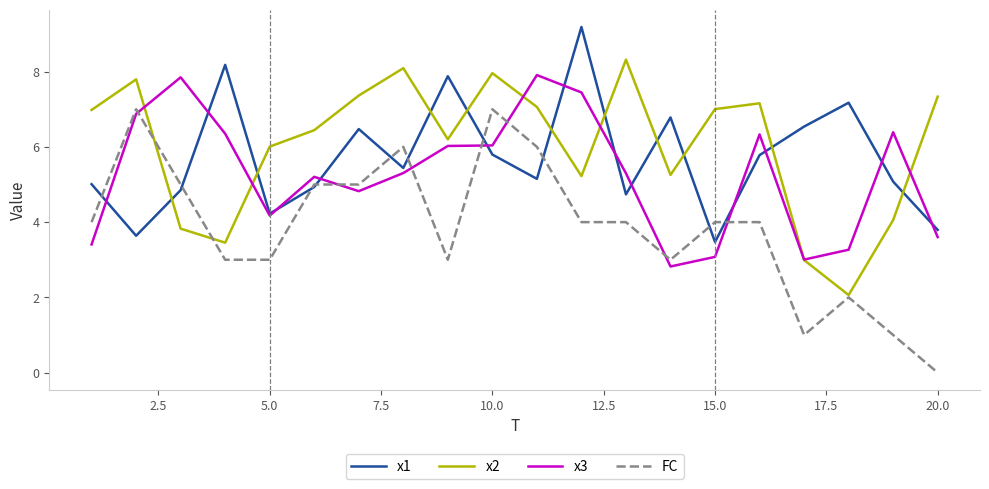

What are all the series names shown in the legend?

x1, x2, x3, FC